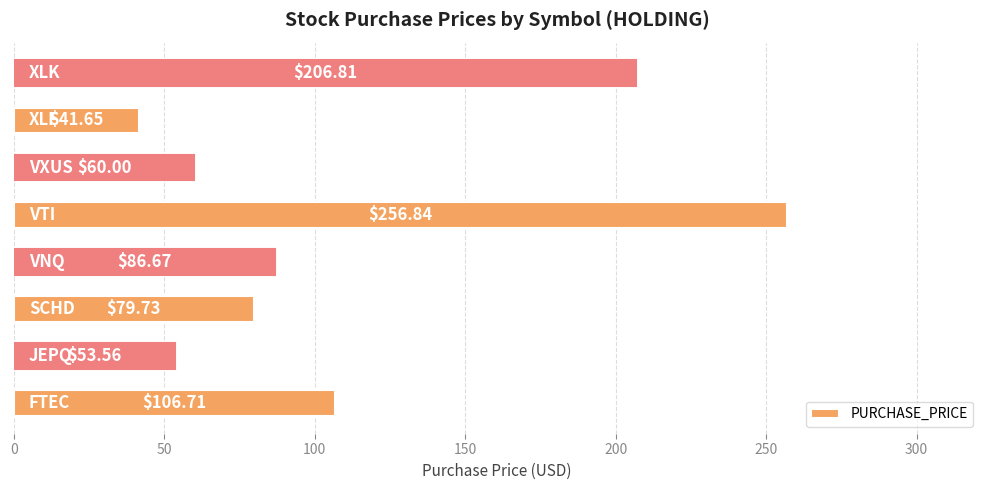

What is the sum of all values?

892.0